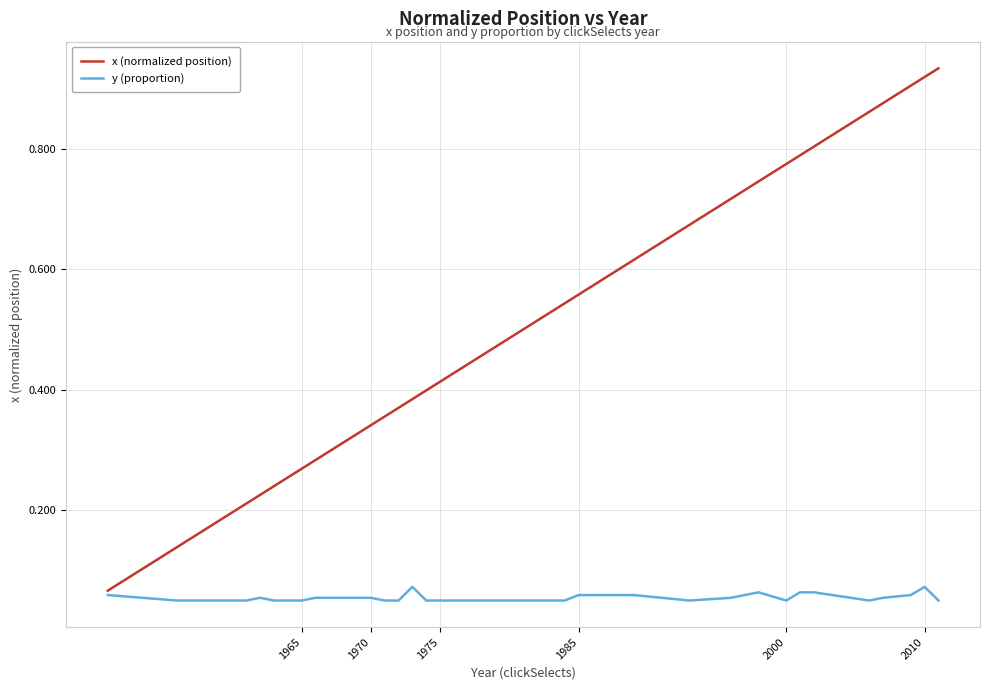

Rank the series by their maximum value, from highest to lowest.

x (normalized position), y (proportion)